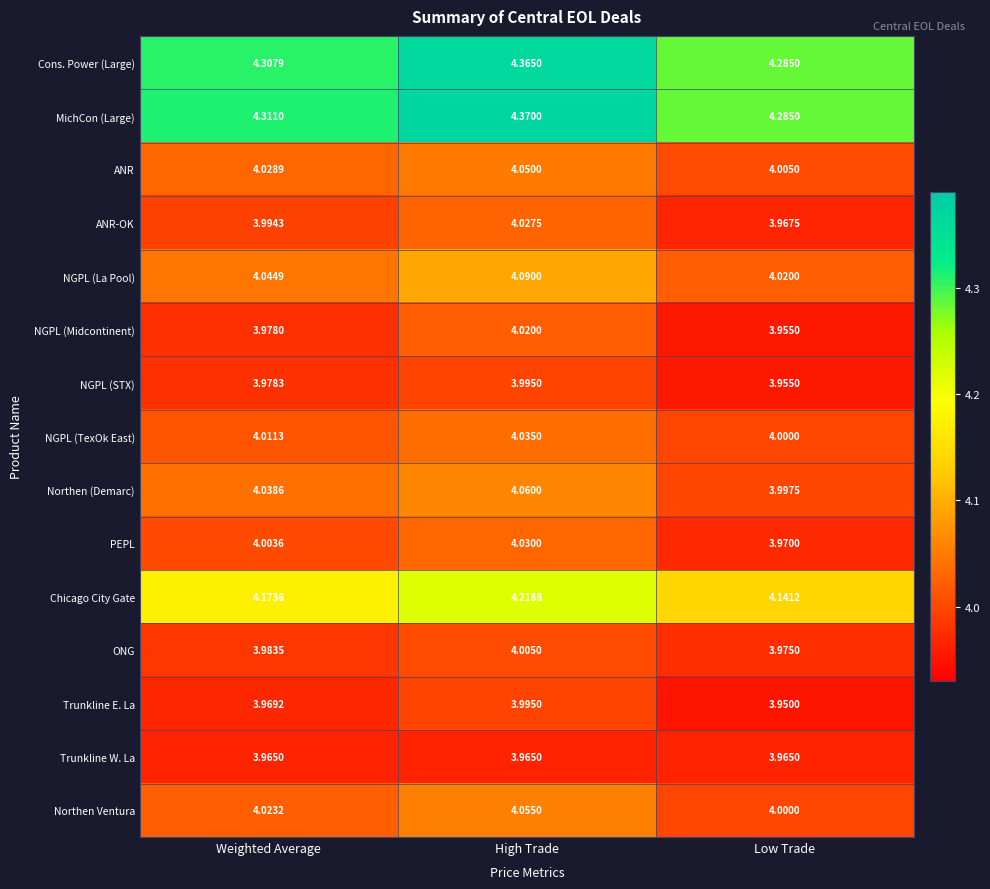

Which category has the highest value across all series?

High Trade